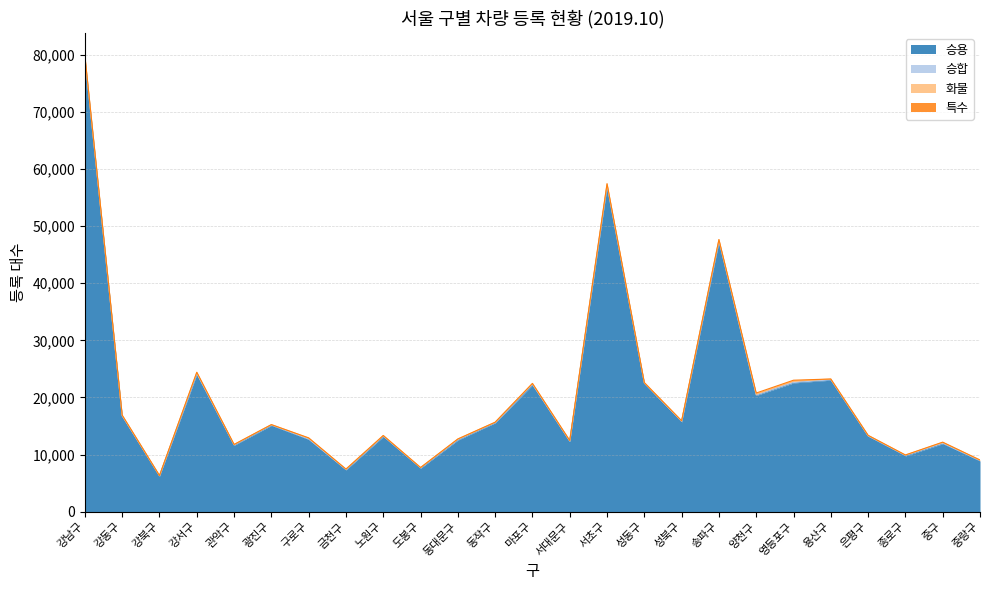

True or false: 승합 has a value of 77 at 마포구.

True